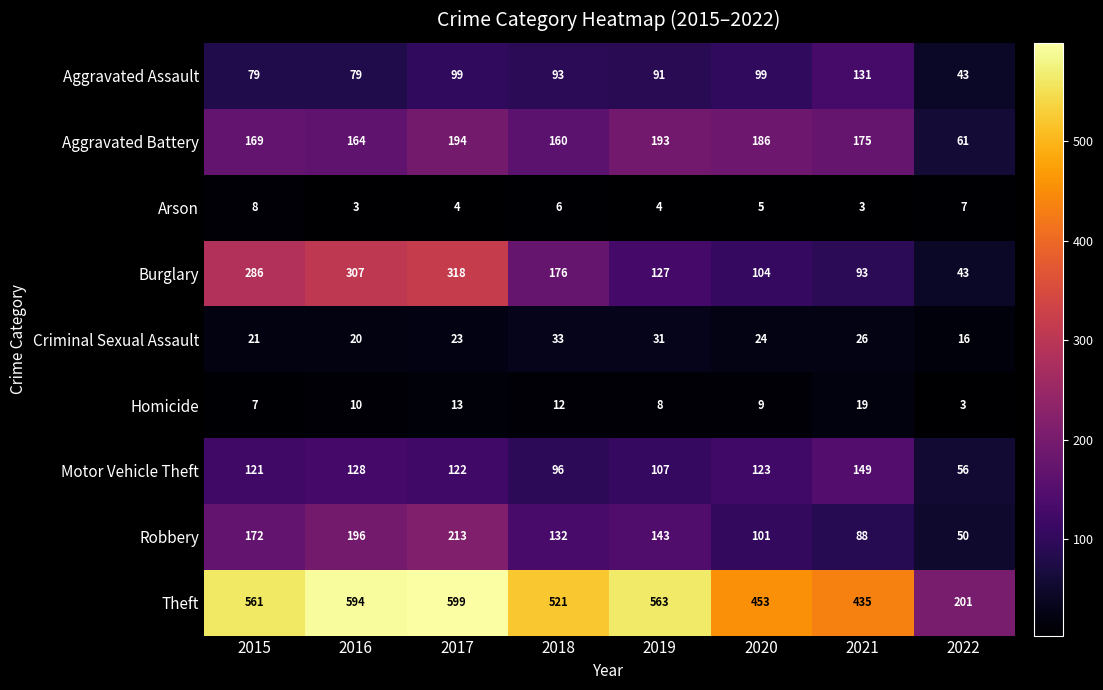

What is the sum of the Aggravated Battery values at 2019 and 2020?

379